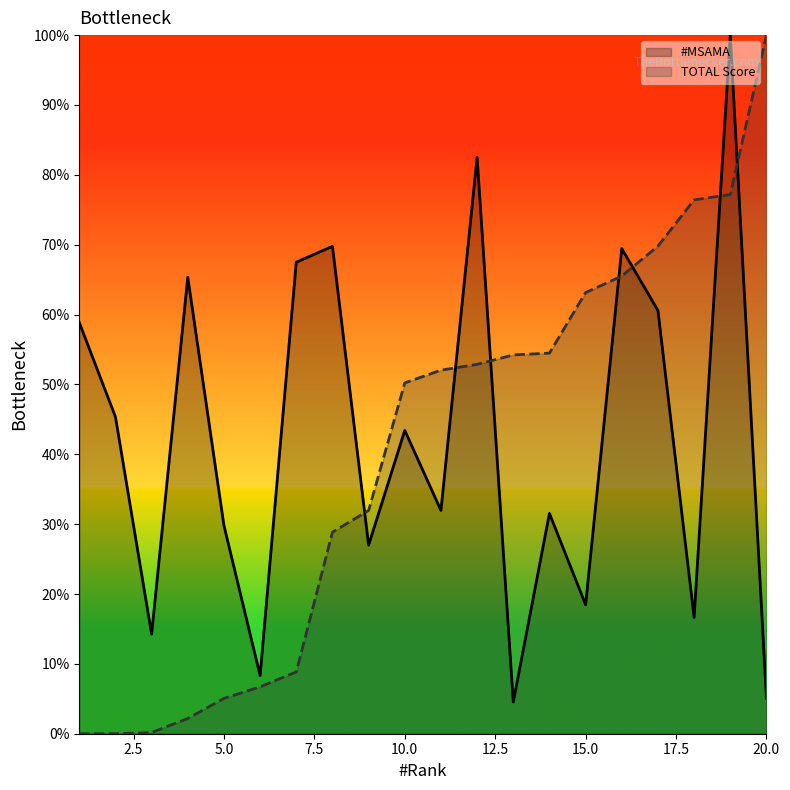

Reading left to right, transcribe all the data shown in this chart.

#MSAMA: 58.9	45.4	14.3	65.3	29.8	8.3	67.5	69.8	27.0	43.4	32.0	82.5	4.5	31.5	18.5	69.4	60.6	16.6	100.0	5.1
TOTAL Score: 0.0	0.0	0.2	2.2	5.1	6.7	8.8	28.9	32.0	50.2	52.0	52.9	54.2	54.5	63.1	65.5	69.8	76.4	77.2	100.0